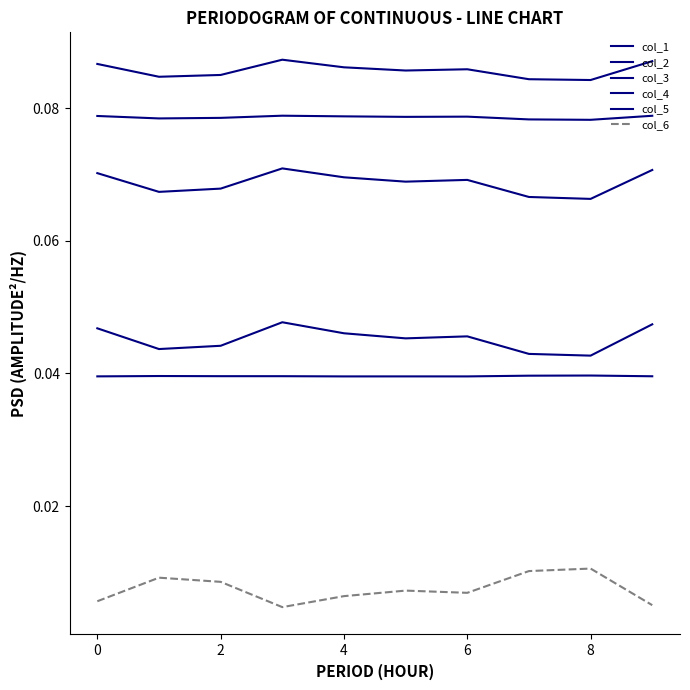

Does the chart display data point markers on the line(s)?

No